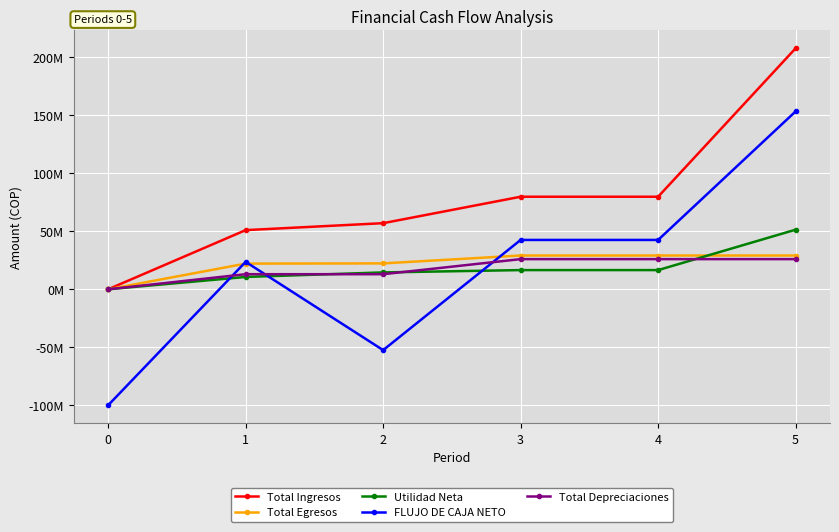

What is the difference between the second highest and second lowest values in the Total Ingresos series?

28800000